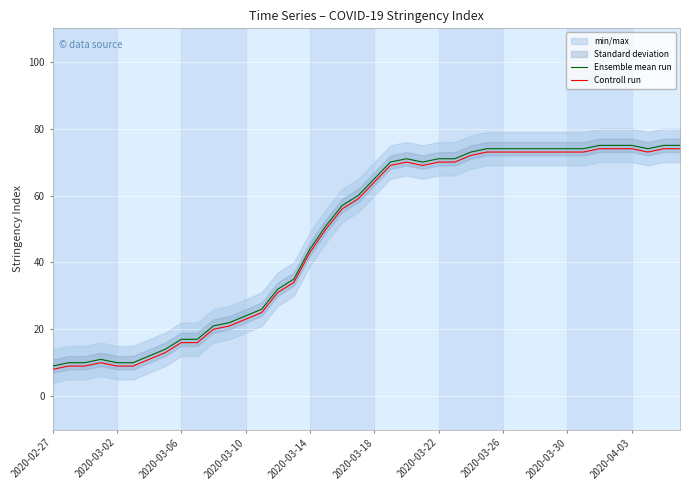

What is the maximum value for Ensemble mean run?

75